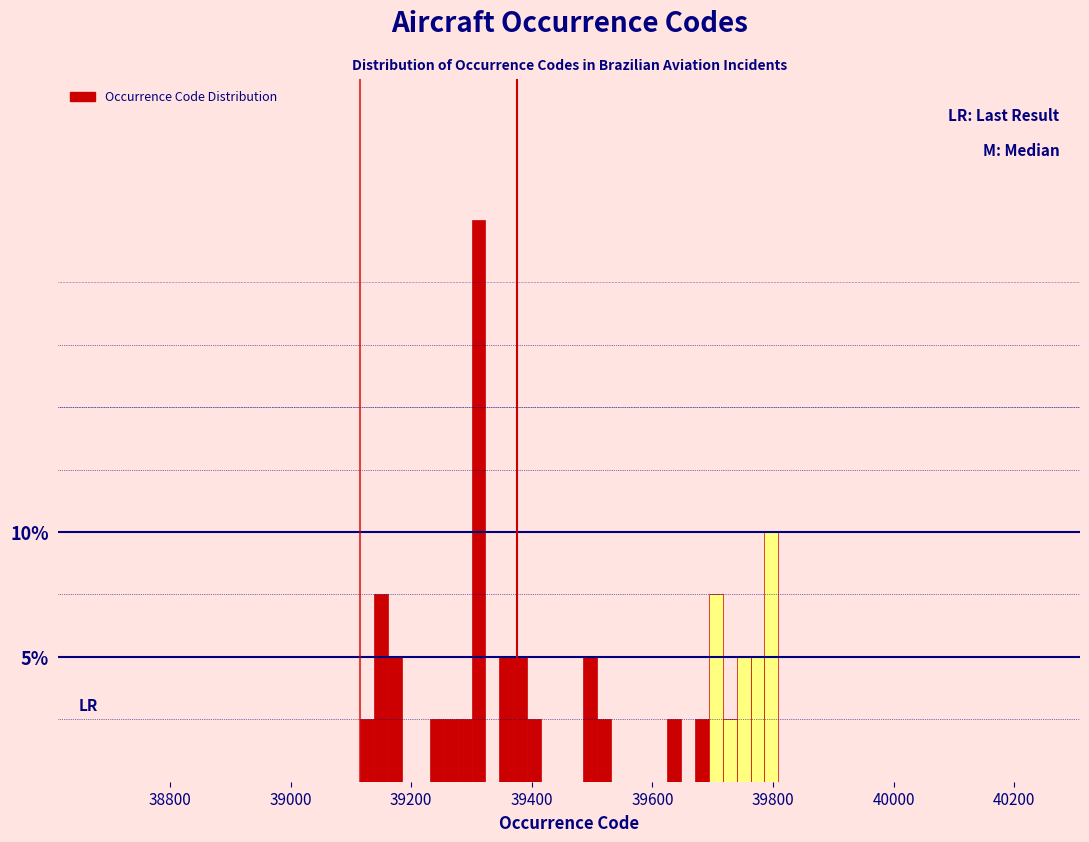

Read against the x-axis, roughly where is the centre of the tallest bar?

39320